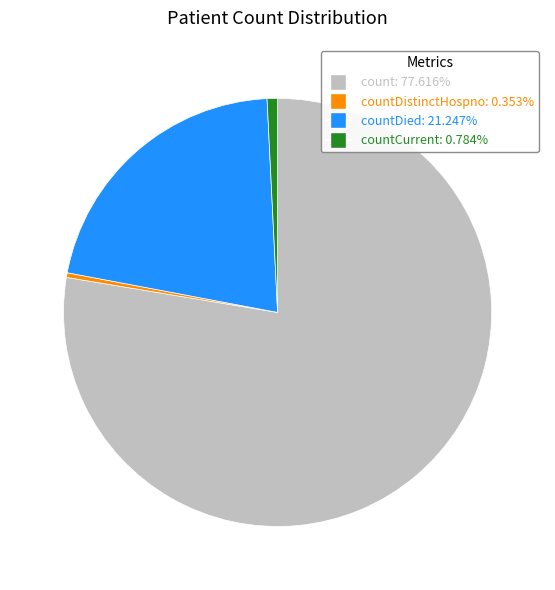

Does any single category account for the majority?

Yes